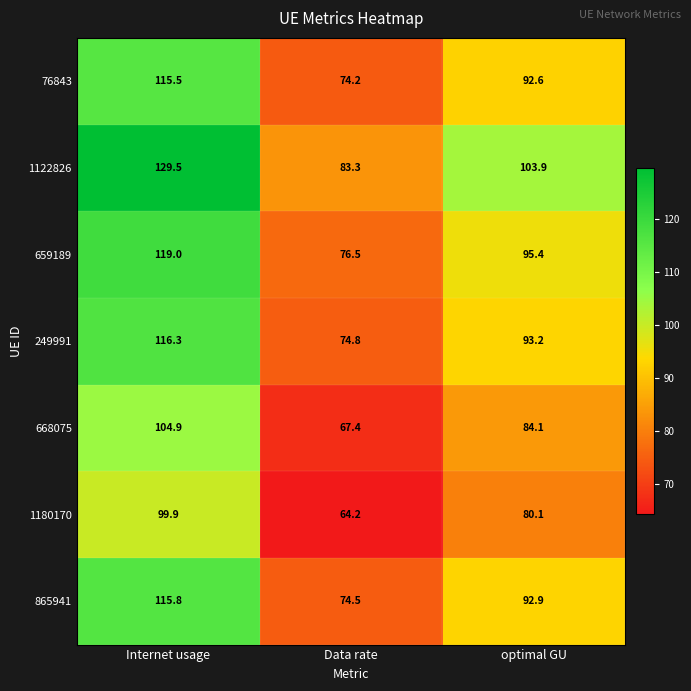

Reading left to right, extract all data points from this chart.

76843: Internet usage=115.5	Data rate=74.2	optimal GU=92.6
1122826: Internet usage=129.5	Data rate=83.3	optimal GU=103.9
659189: Internet usage=119.0	Data rate=76.5	optimal GU=95.4
249991: Internet usage=116.3	Data rate=74.8	optimal GU=93.2
668075: Internet usage=104.9	Data rate=67.4	optimal GU=84.1
1180170: Internet usage=99.9	Data rate=64.2	optimal GU=80.1
865941: Internet usage=115.8	Data rate=74.5	optimal GU=92.9